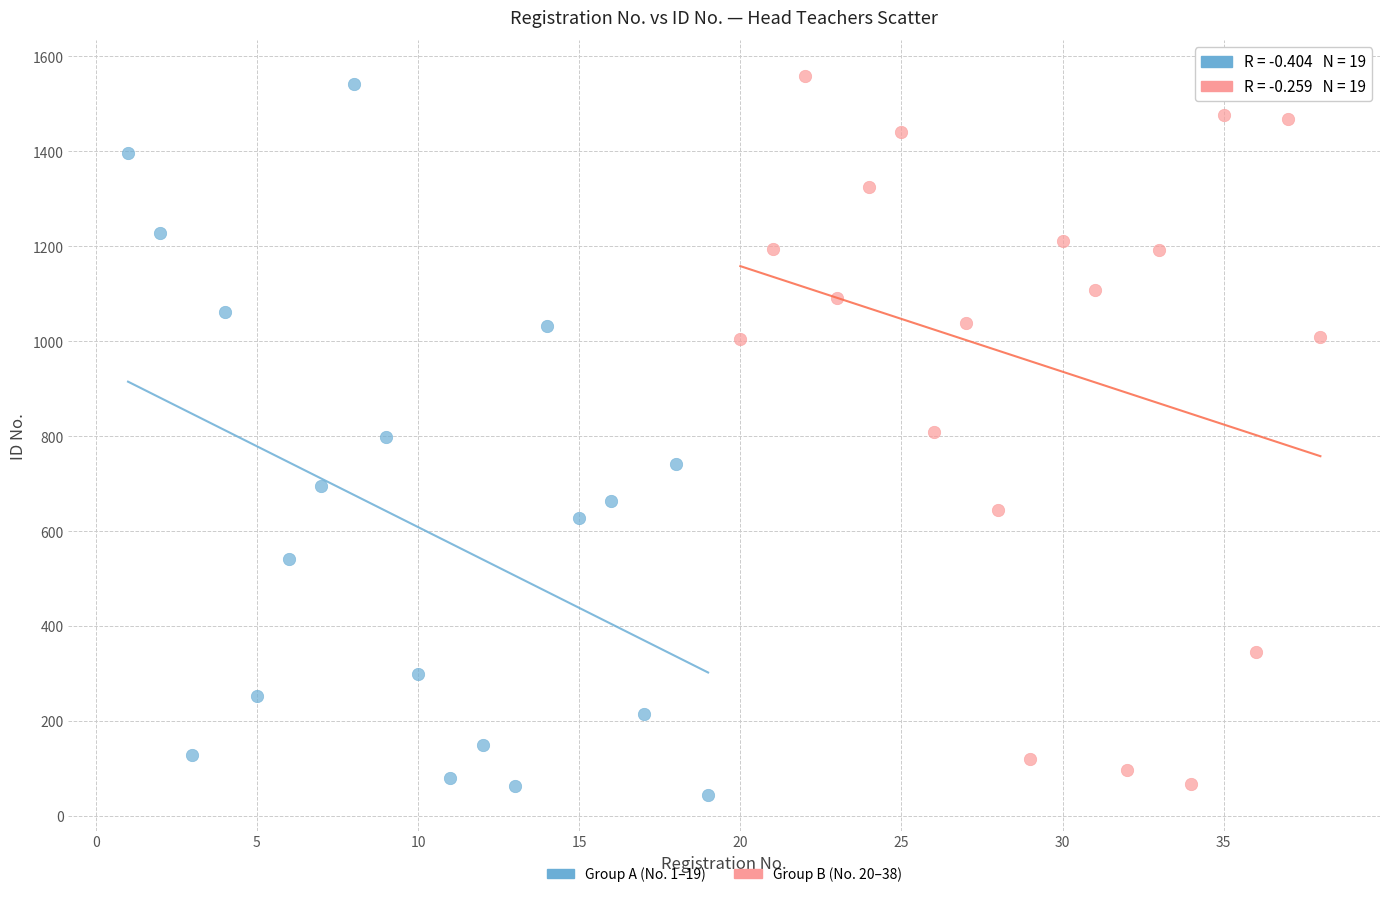

Which series contains the lowest Y value?

Group A (No. 1–19)